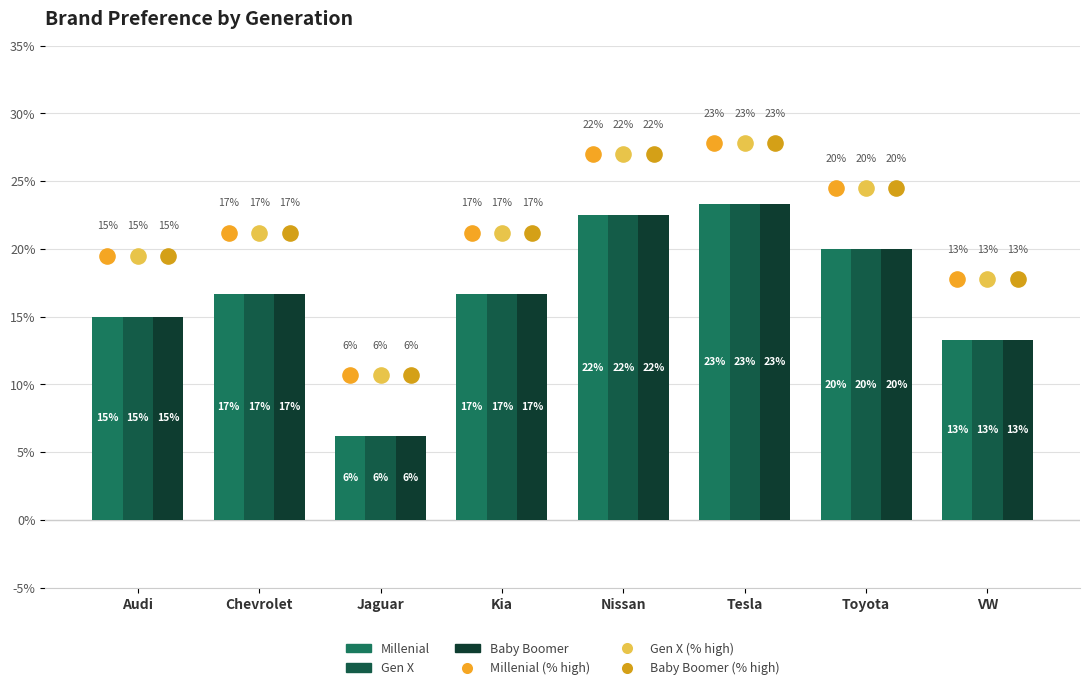

At which category is the sum across all series the highest?

Tesla